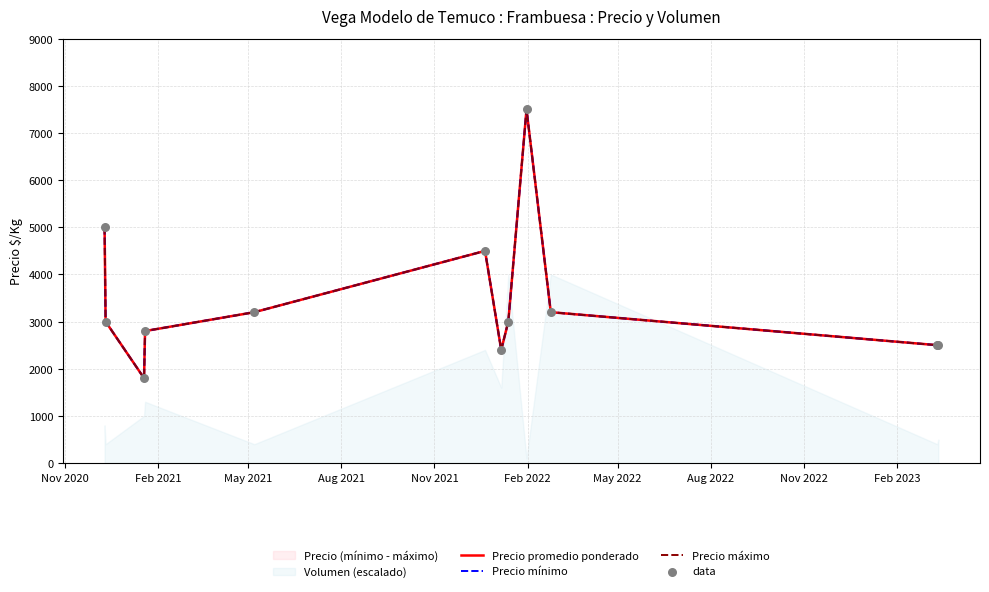

What is the total value across all series at Aug 2022?

12000